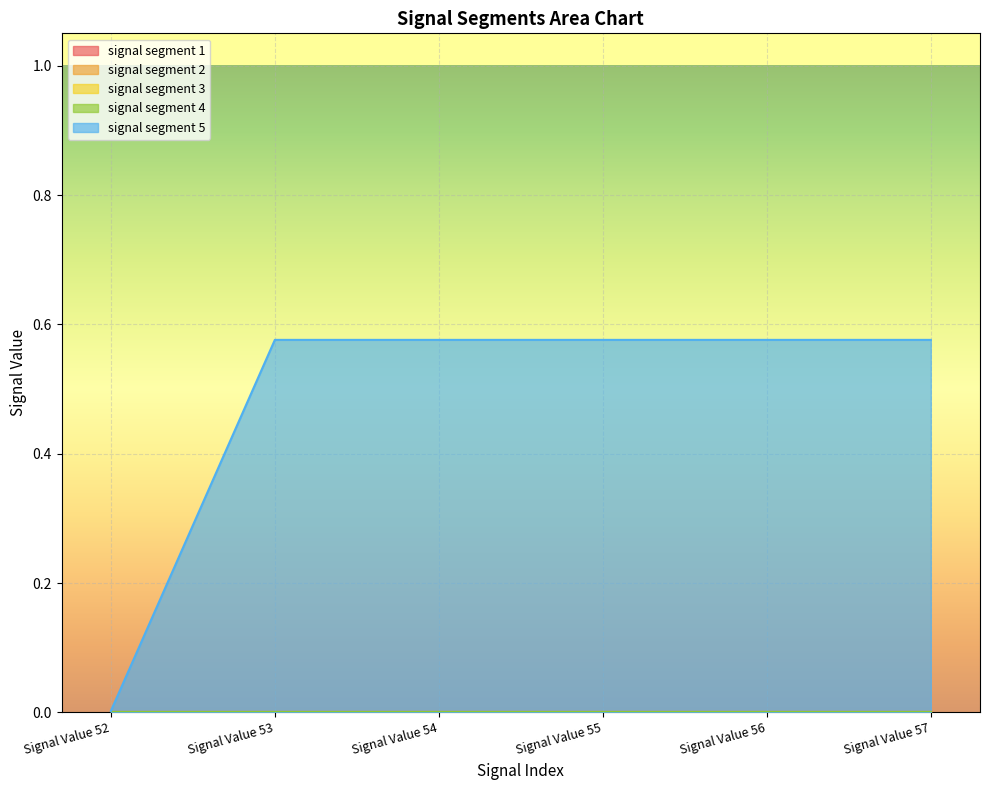

True or false: signal segment 1 has a value of 0.0 at Signal Value 57.

True